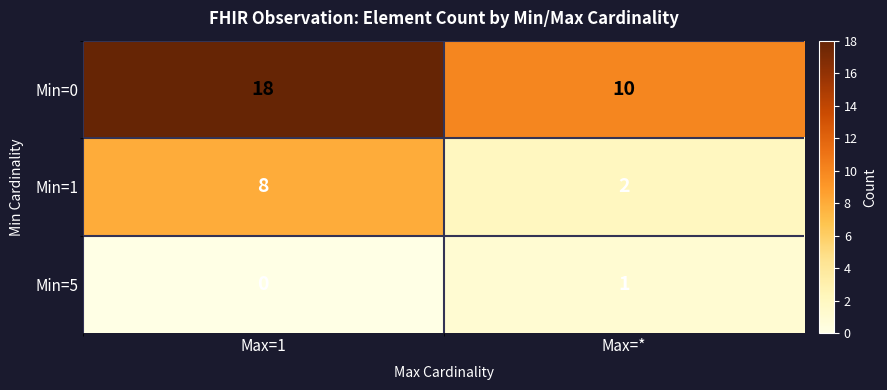

What is the greatest value displayed?

18